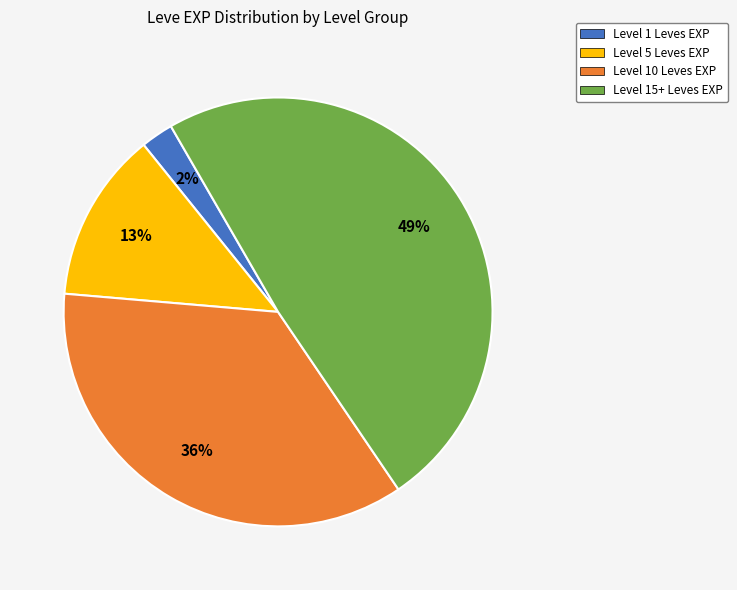

How many segments does this pie chart have?

4